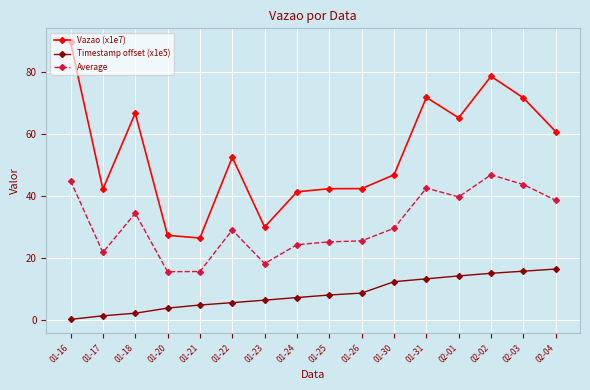

Between 01-20 and 01-31, which series saw the biggest shift?

Vazao (x1e7)